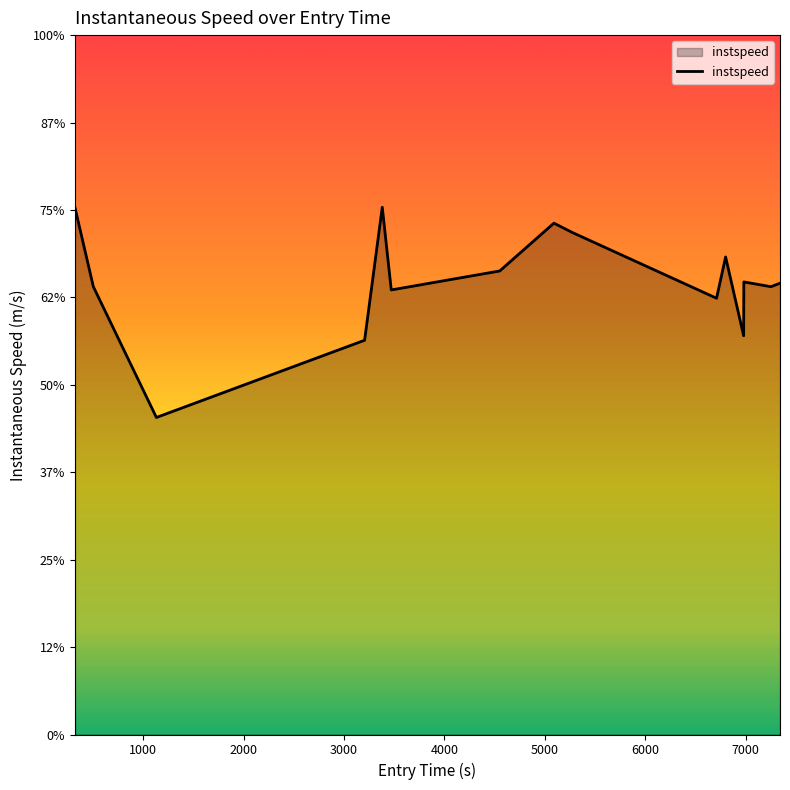

How many points are lower than both their immediate neighbors (excluding endpoints)?

5